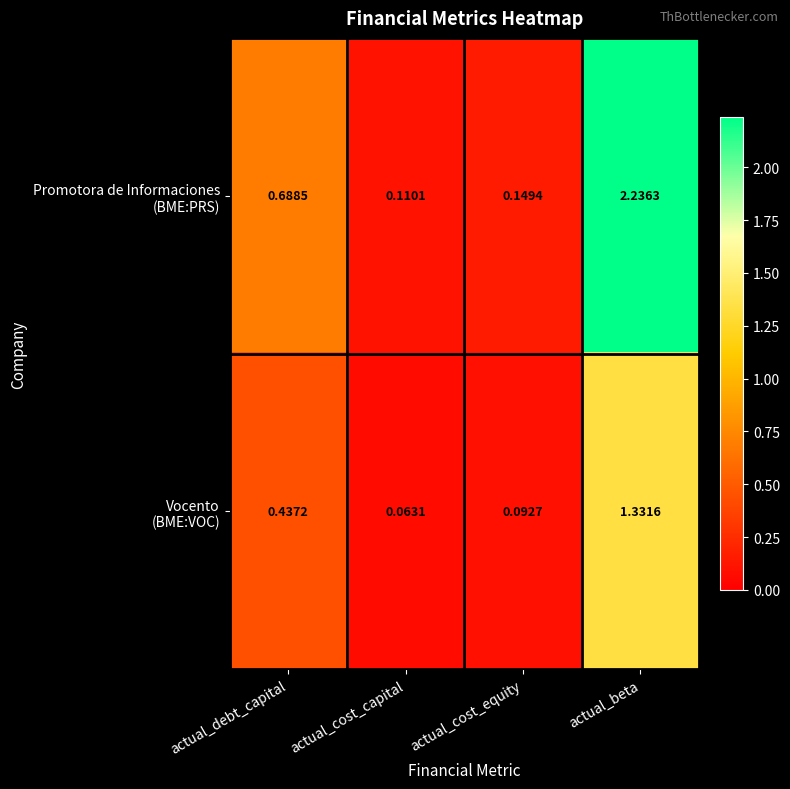

At how many categories does at least one series exceed 0?

4